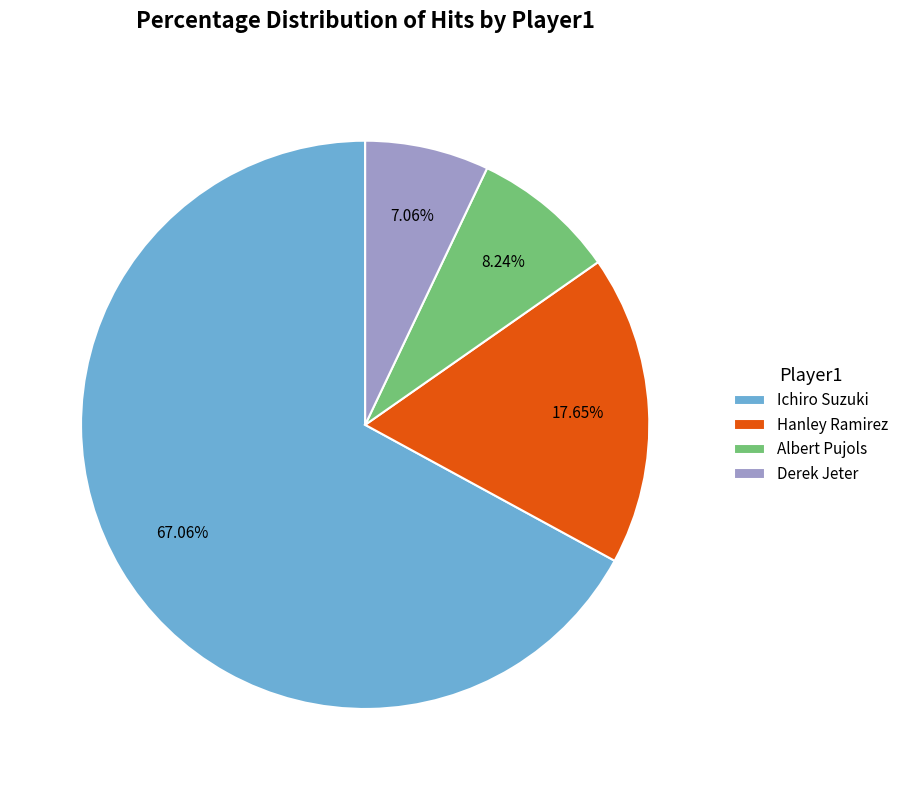

What portion of the pie excludes Ichiro Suzuki?

32.9%